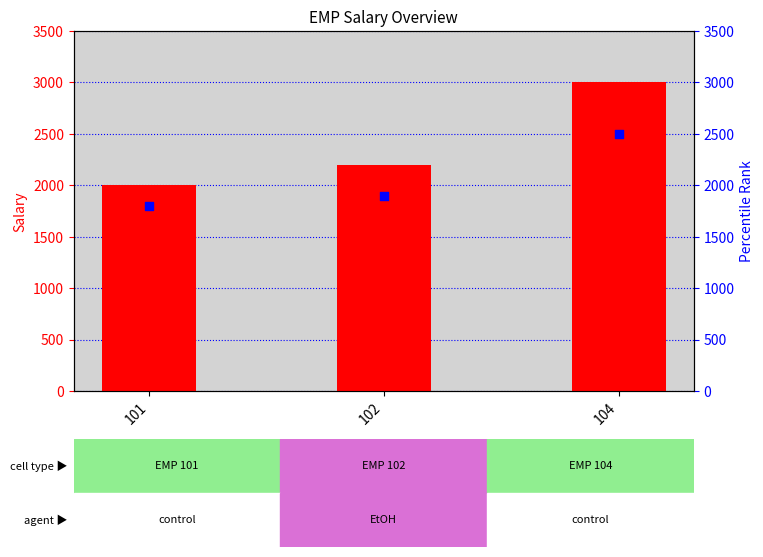

What are all the series names shown in the legend?

Salary, percentile rank within the sample